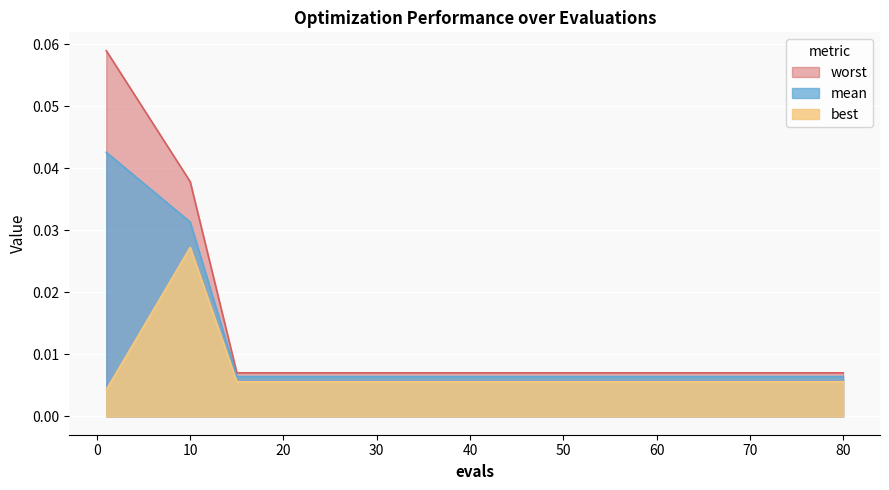

True or false: worst and mean intersect in this chart.

False